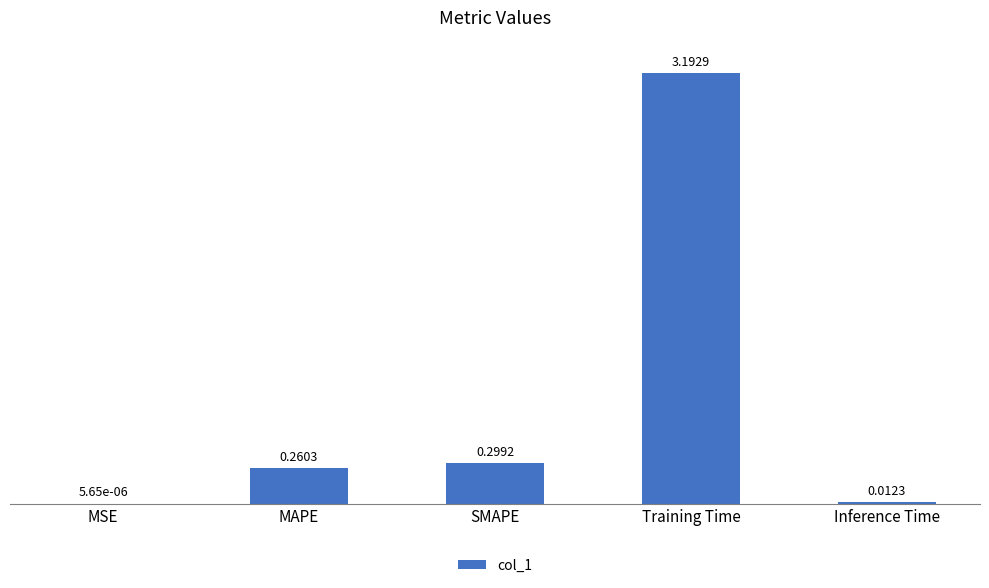

Which has a higher value, MSE or MAPE?

MAPE